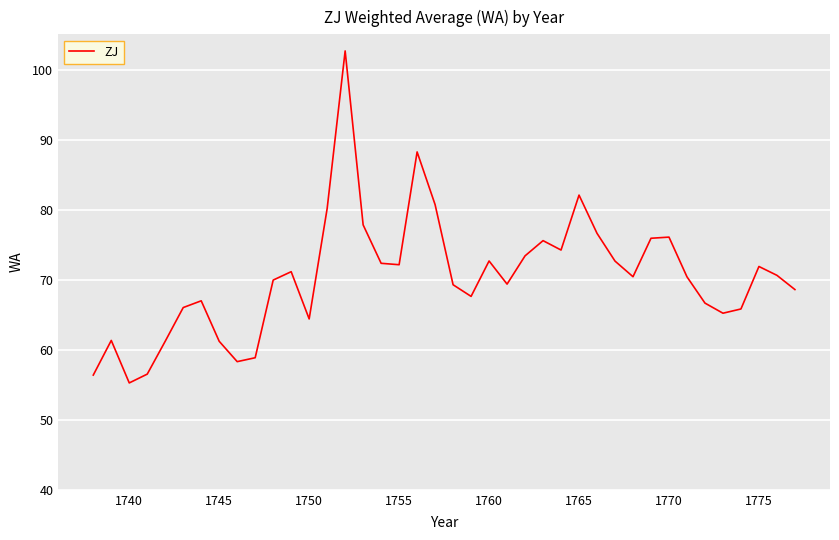

What is the greatest value displayed?

102.8